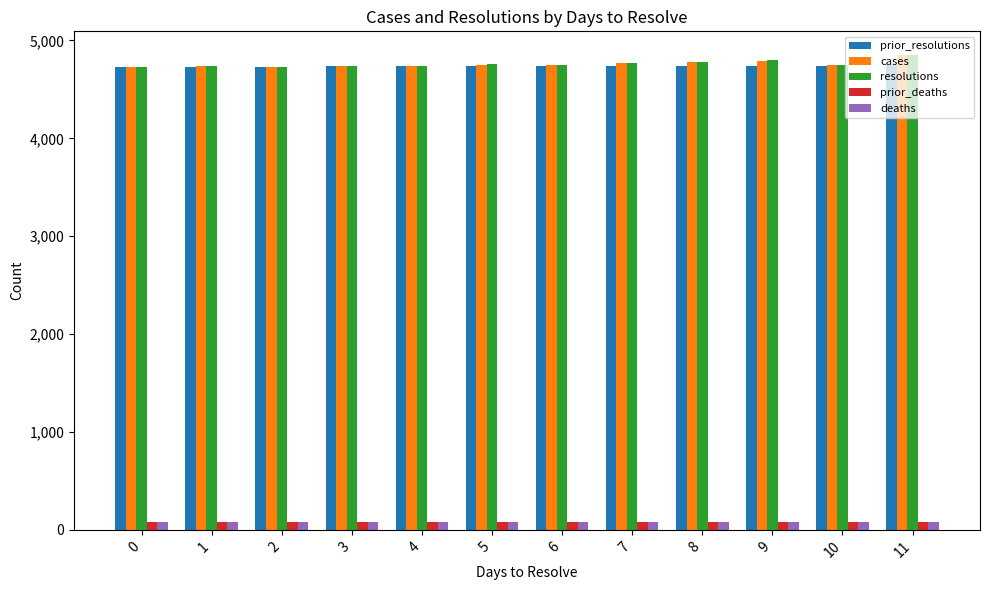

What is the value of the resolutions bar at the 8th from the left?

4771